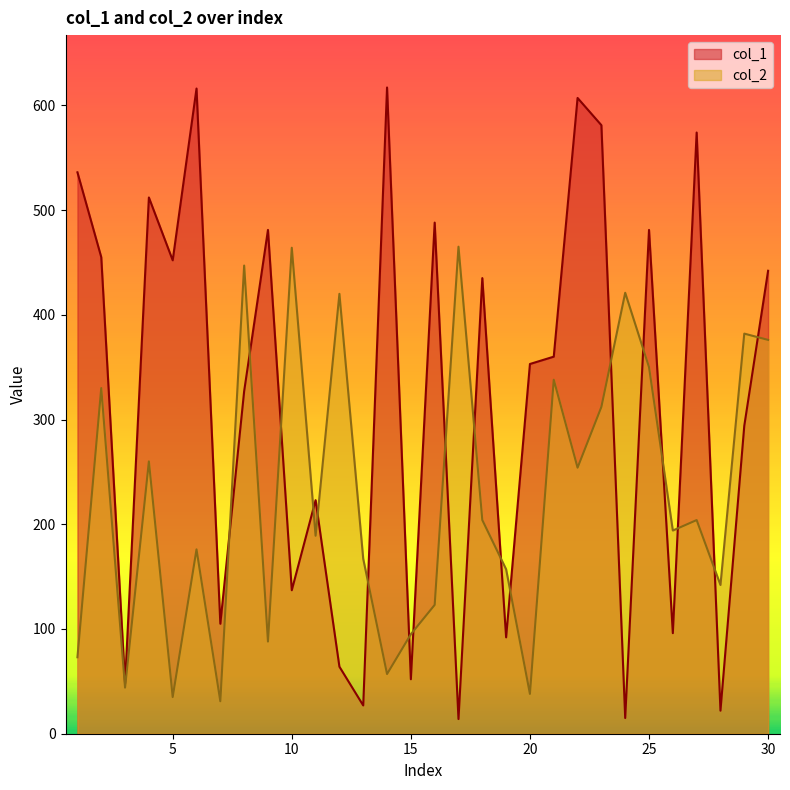

At 25, list the series in order from smallest to largest.

col_2, col_1